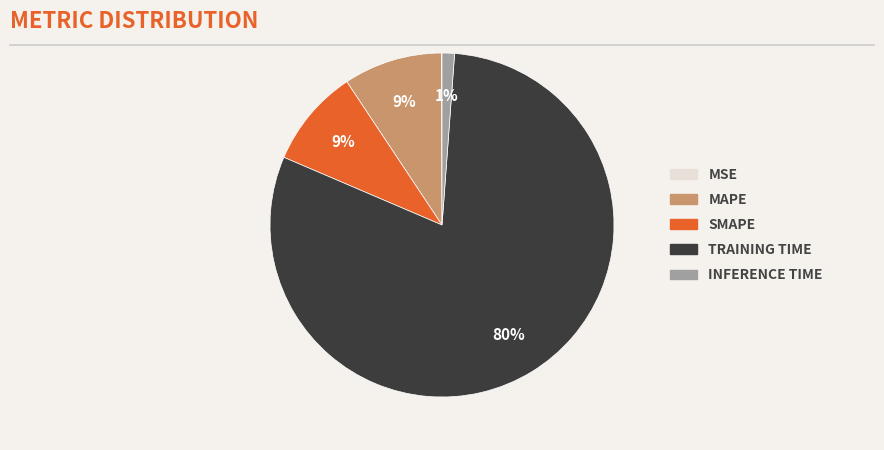

Is there a majority slice in this chart?

Yes